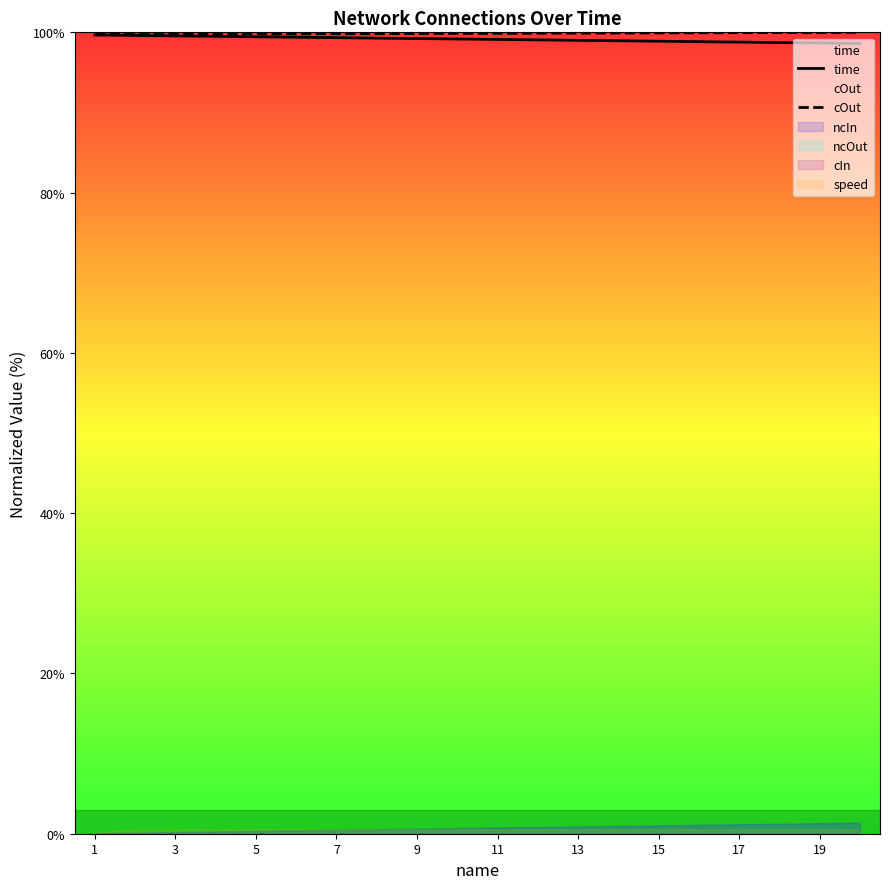

Which has a higher value, 17 or 3?

3